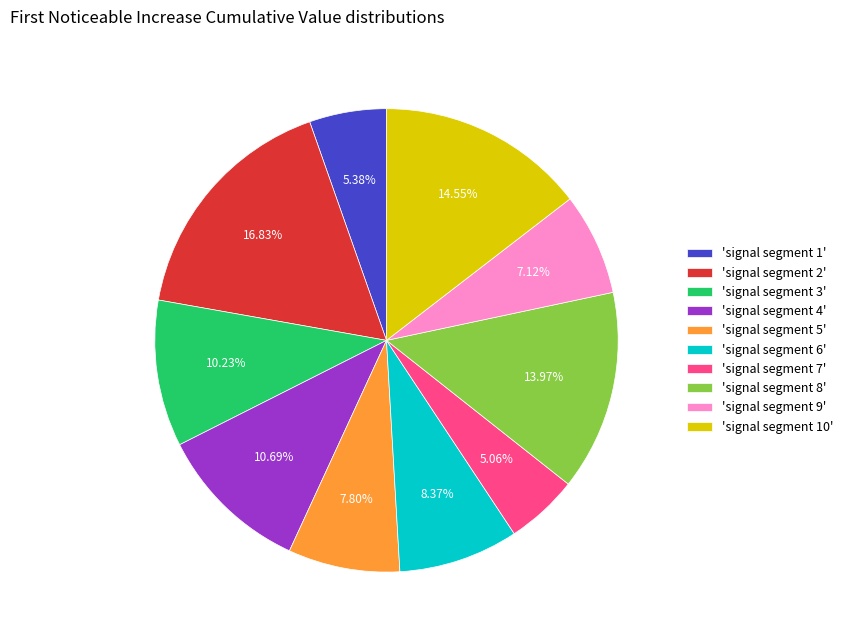

What is the largest slice in the pie chart?

'signal segment 2'